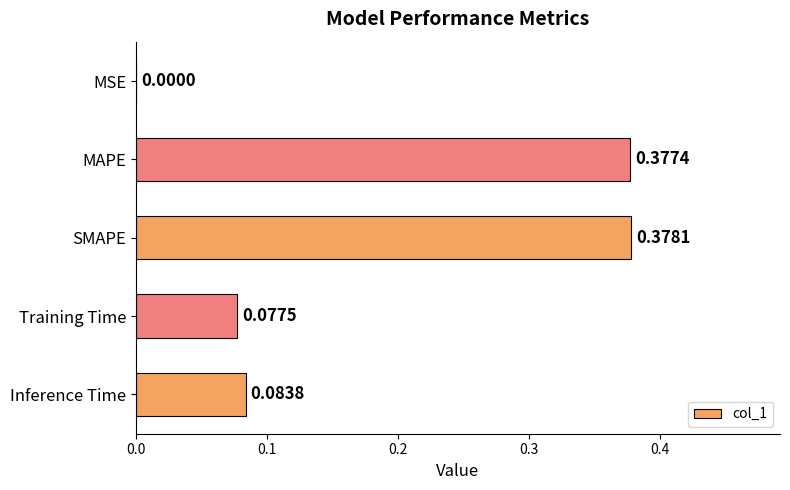

What is the change in value from MAPE to Inference Time?

-0.3